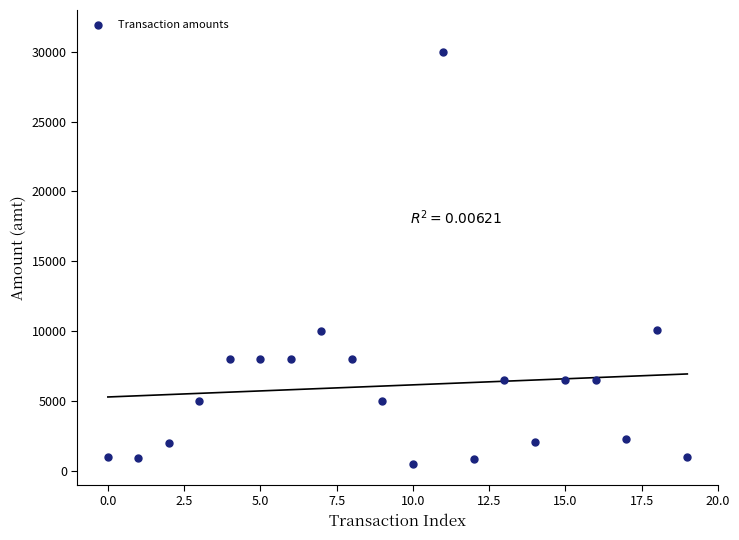

What is the range of Y values (max minus min)?

29500